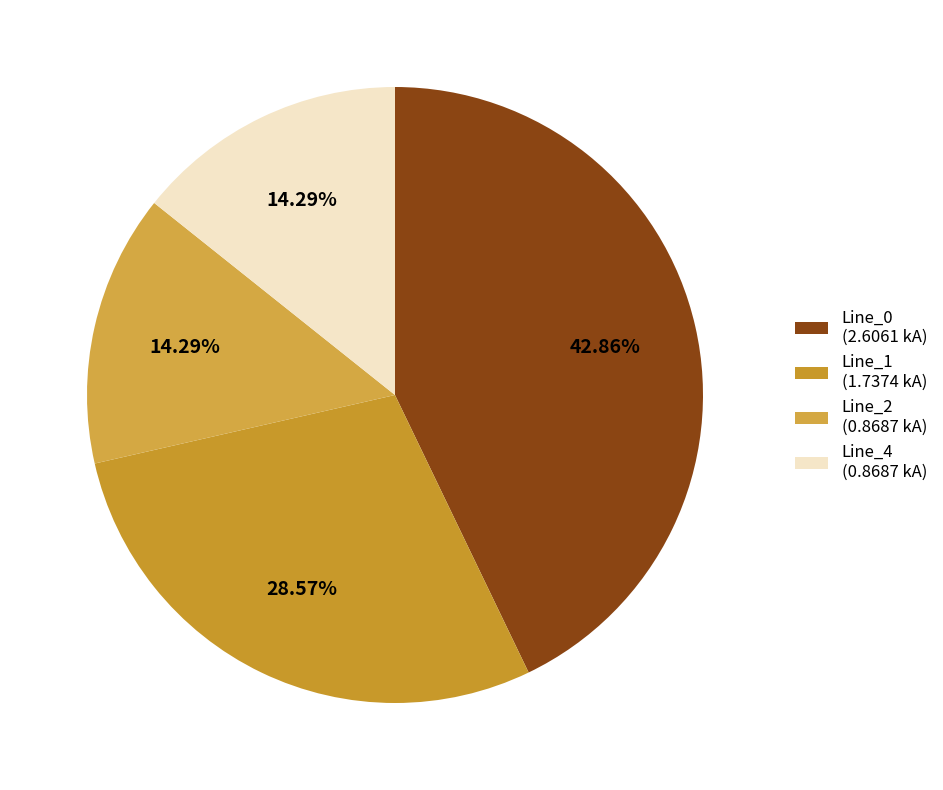

What portion of the pie excludes Line_4?

85.7%